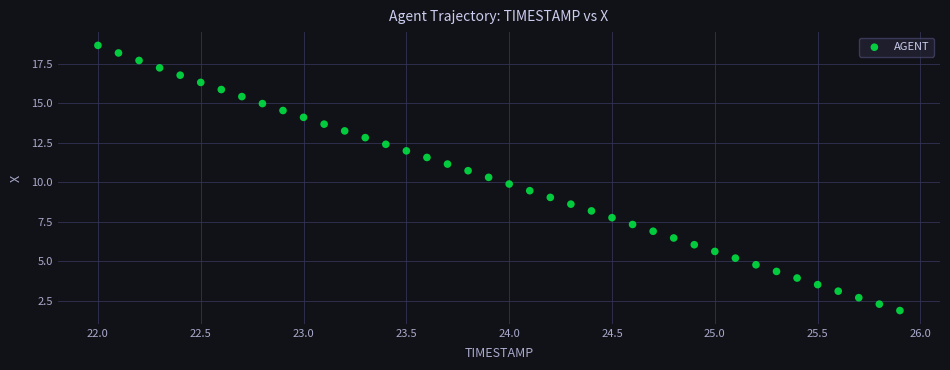

What is the range of X values (max minus min)?

3.9